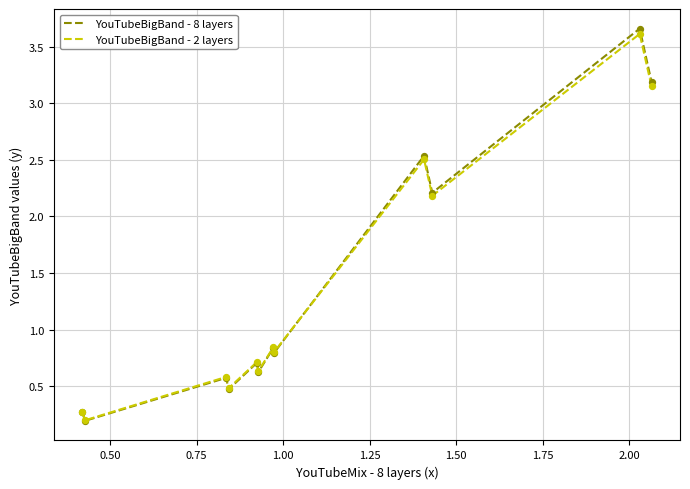

Which series has the widest spread of values?

YouTubeBigBand - 8 layers